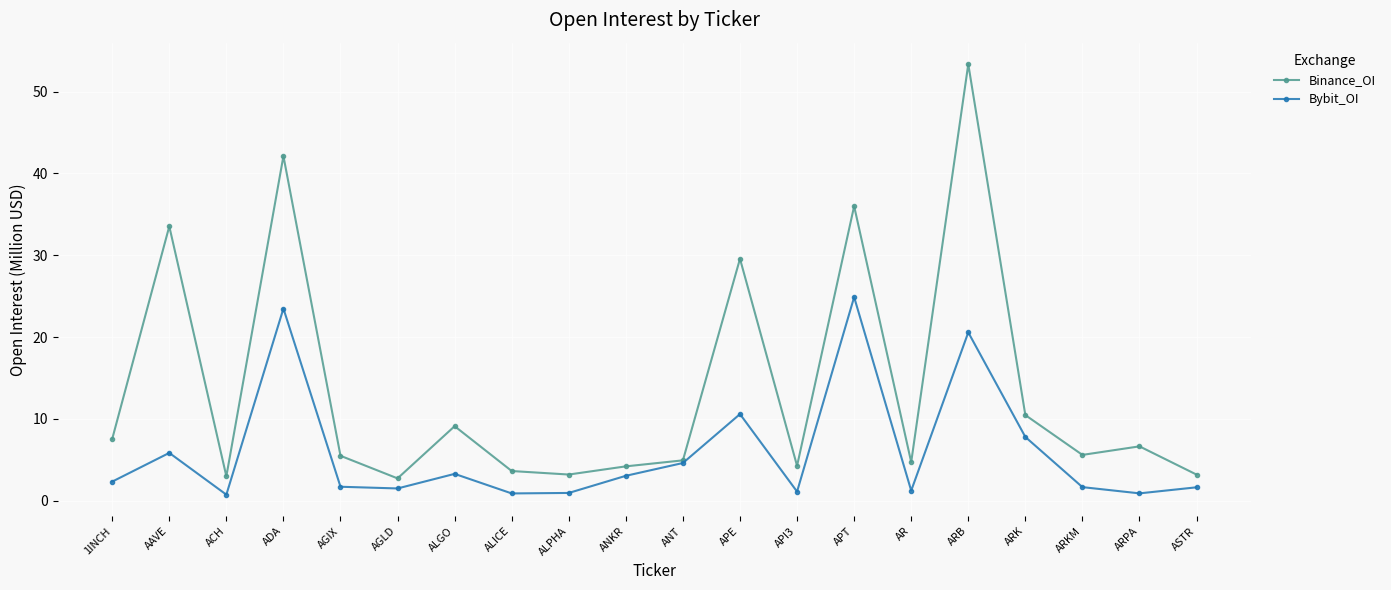

True or false: Bybit_OI has more than 1 interior local peaks.

True